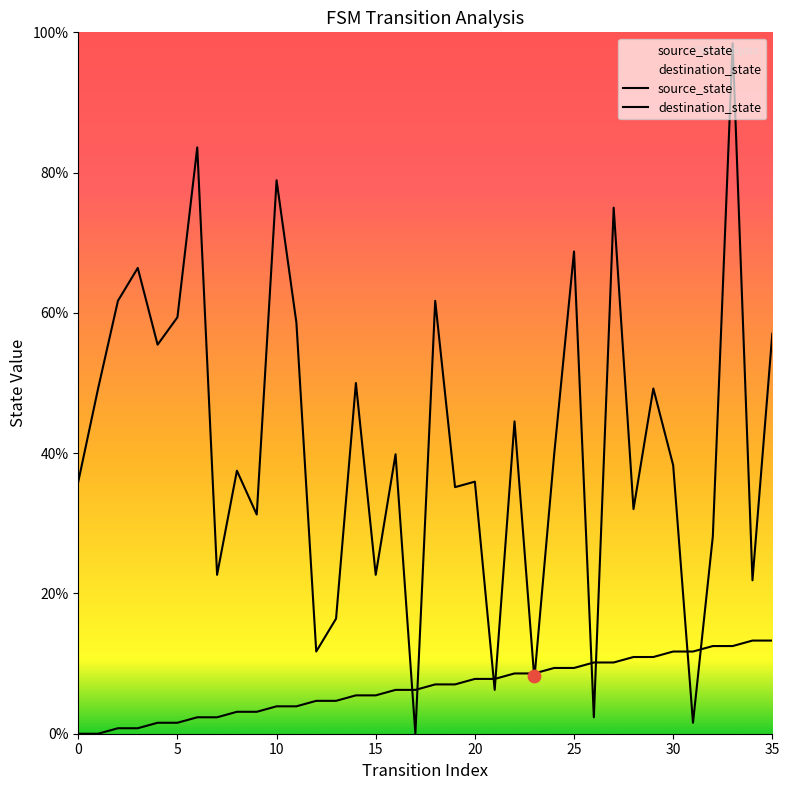

What is the total value across all series at 13?

21.1